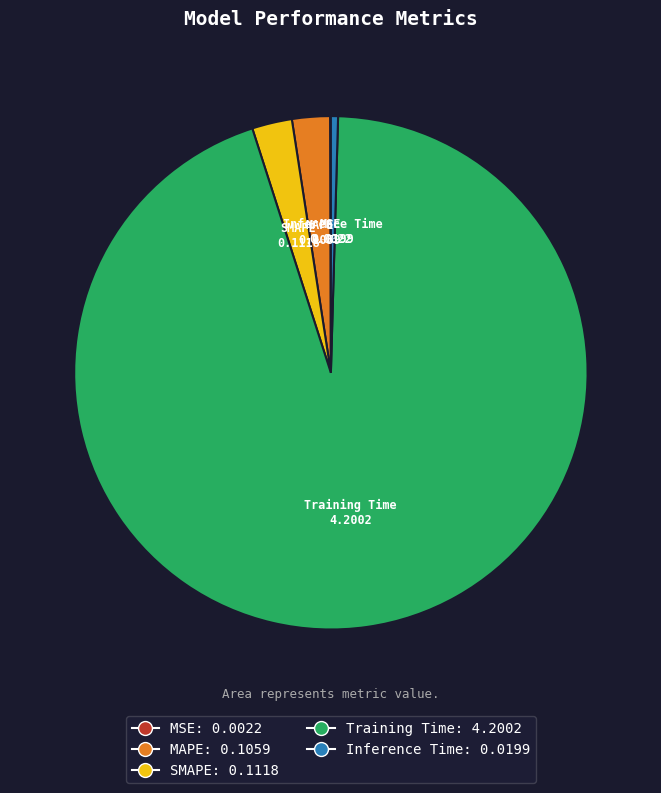

Does any single category account for the majority?

Yes